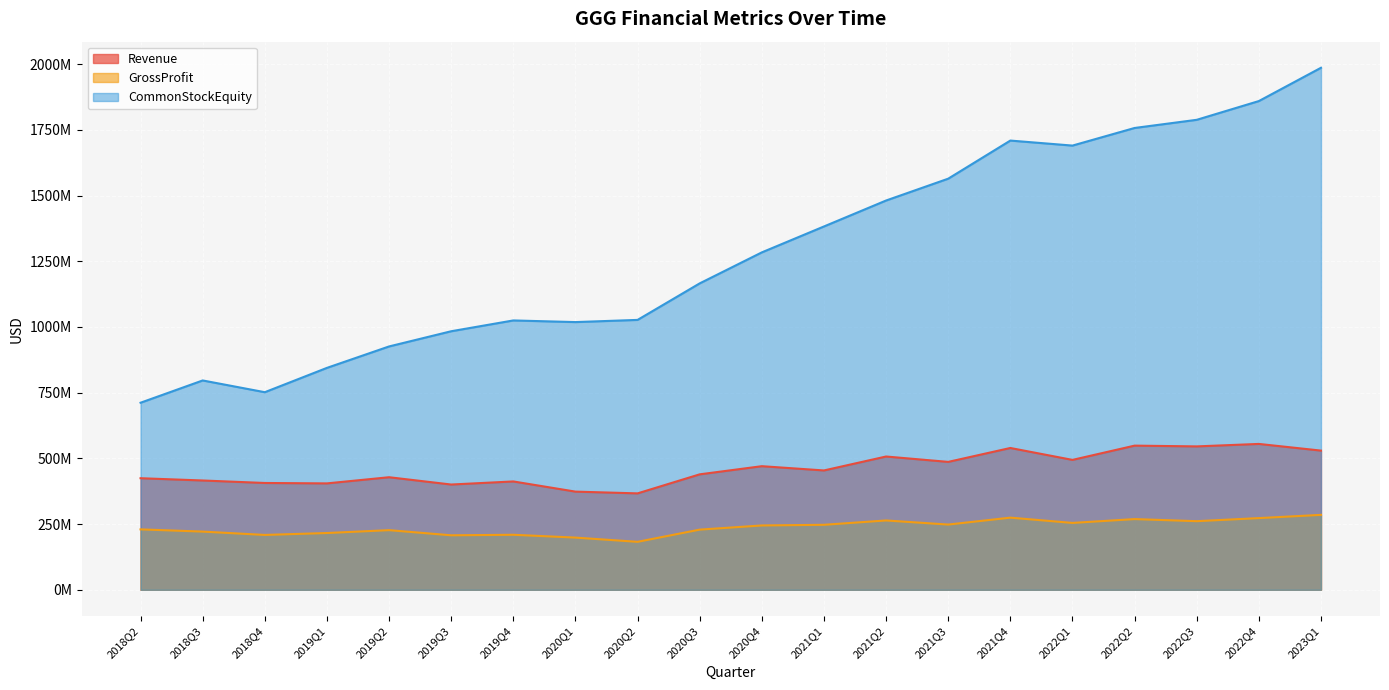

What is the sum of the CommonStockEquity values at 2021Q2 and 2019Q2?

2407221000